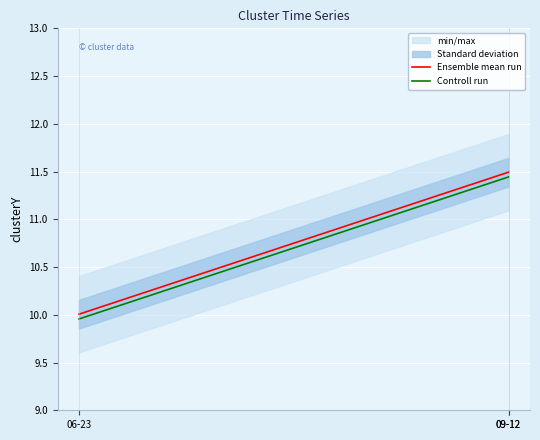

Is the value of Ensemble mean run at 09-12 greater than the value of Controll run at 09-12?

Yes